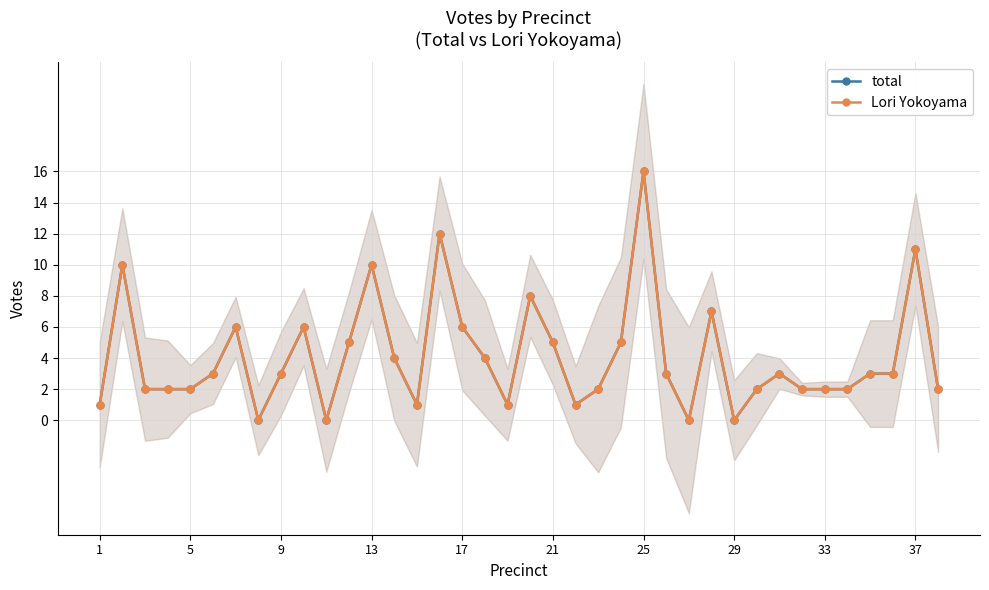

Reading left to right, list all the values displayed in this chart.

total: 1	10	2	2	2	3	6	0	3	6	0	5	10	4	1	12	6	4	1	8	5	1	2	5	16	3	0	7	0	2	3	2	2	2	3	3	11	2
Lori Yokoyama: 1	10	2	2	2	3	6	0	3	6	0	5	10	4	1	12	6	4	1	8	5	1	2	5	16	3	0	7	0	2	3	2	2	2	3	3	11	2